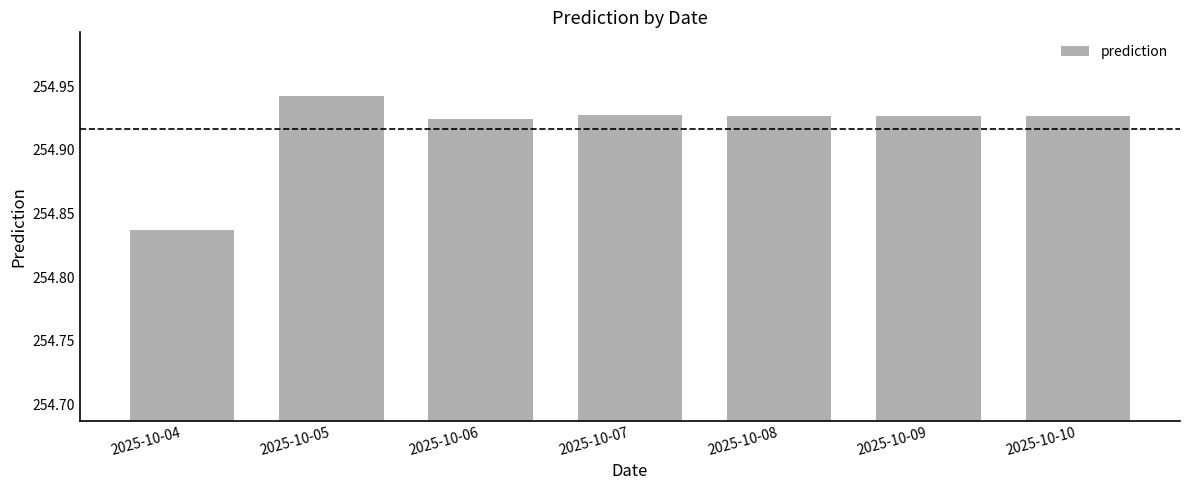

The chart shows a value of 105.5 at 2025-10-08. True or false?

False